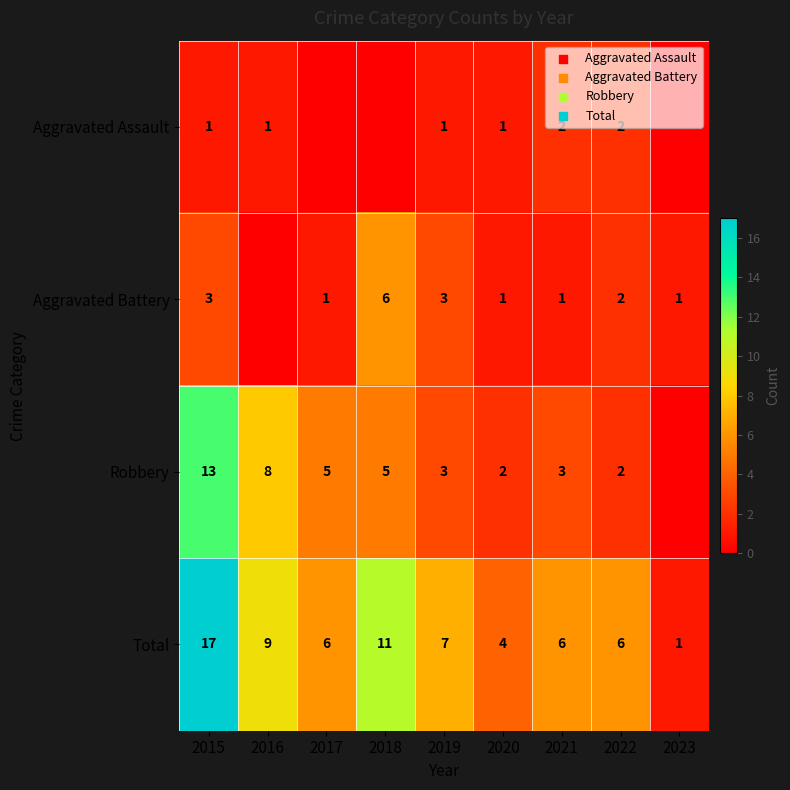

How many distinct data groups are displayed?

4